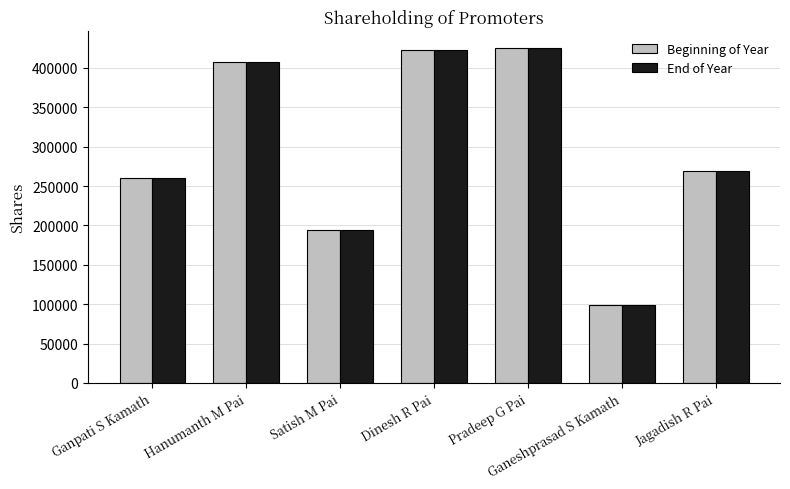

Is it true that End of Year equals 280586 at Dinesh R Pai?

False